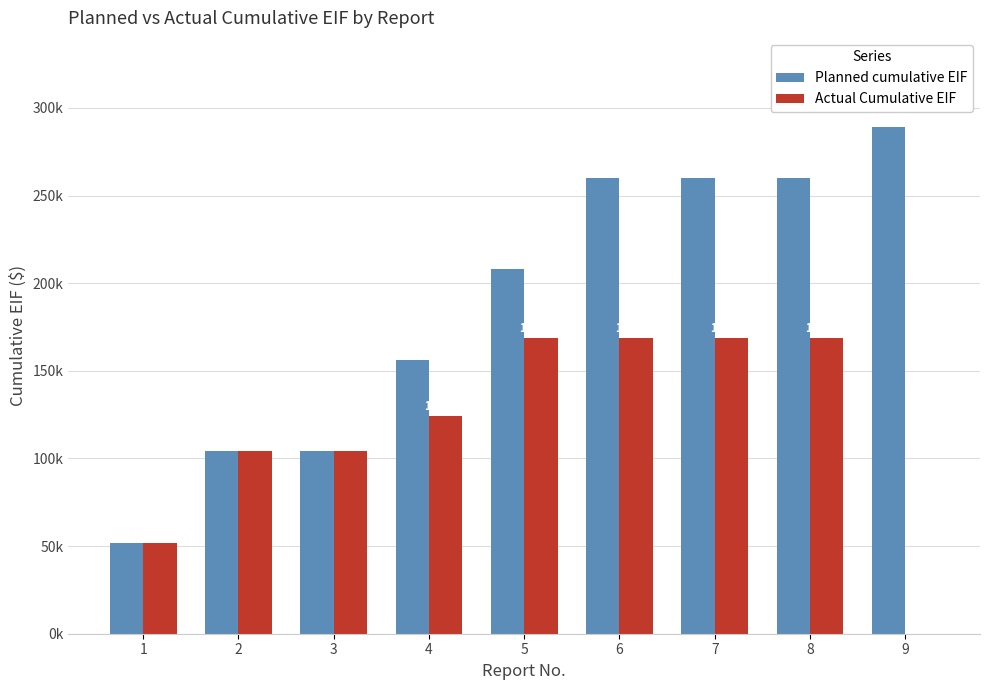

Does the chart contain stacked bars?

No